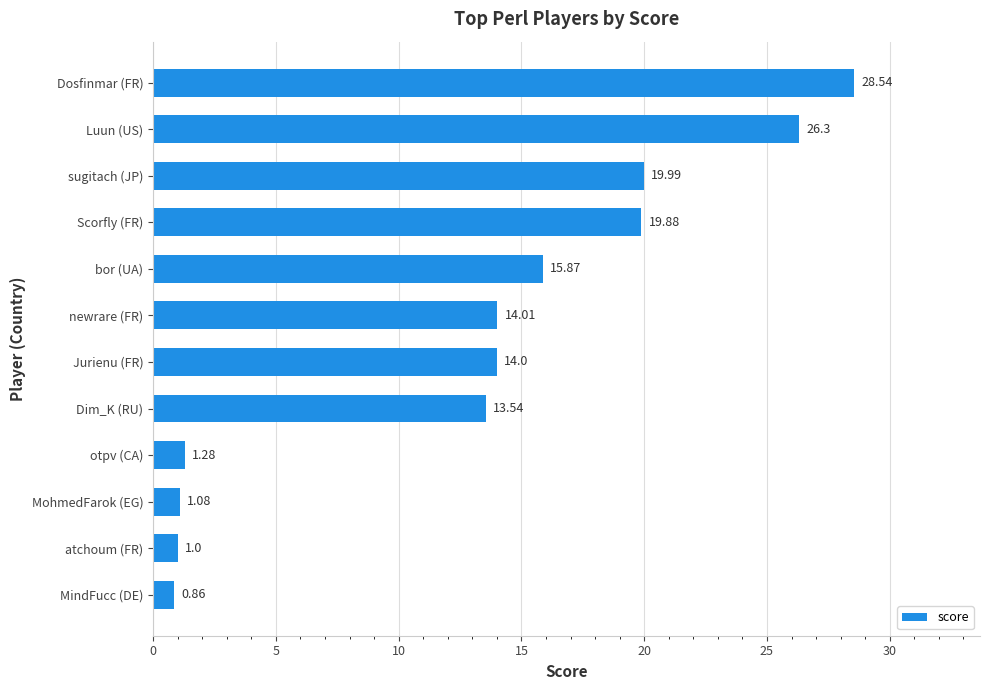

What is the label of the 9th bar from the bottom?

Scorfly (FR)